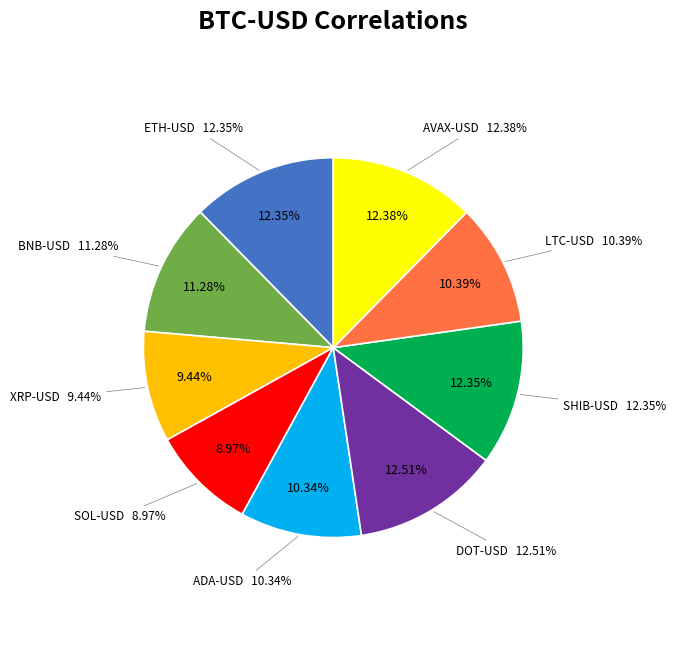

How many slices are in this pie chart?

9